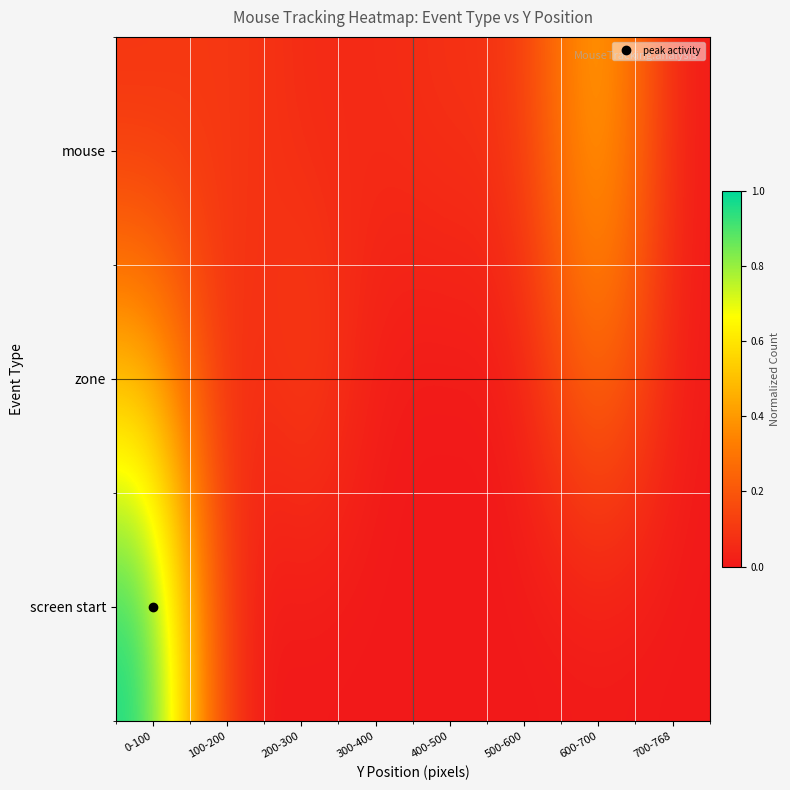

What is the difference between the highest and lowest values at 400-500?

0.1